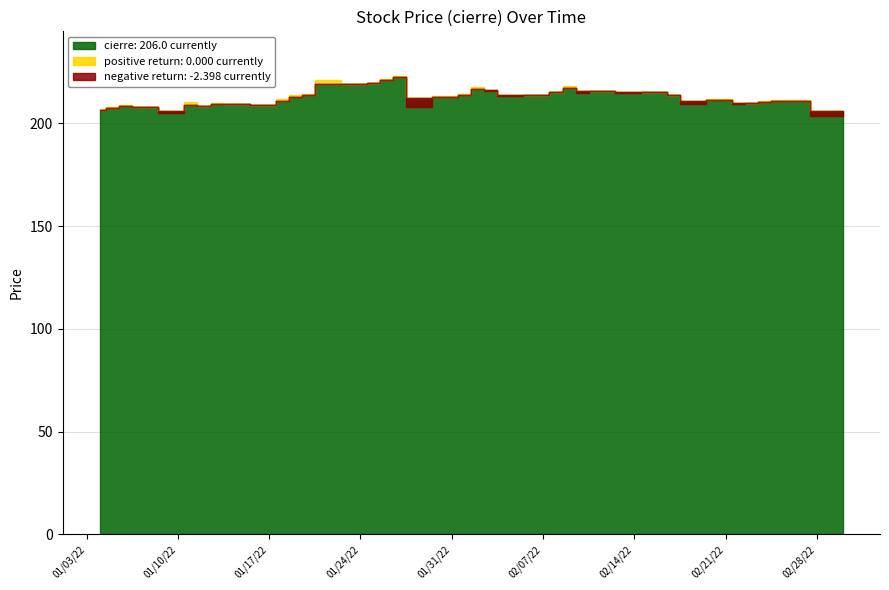

What position from the right is 2022-01-11?

35